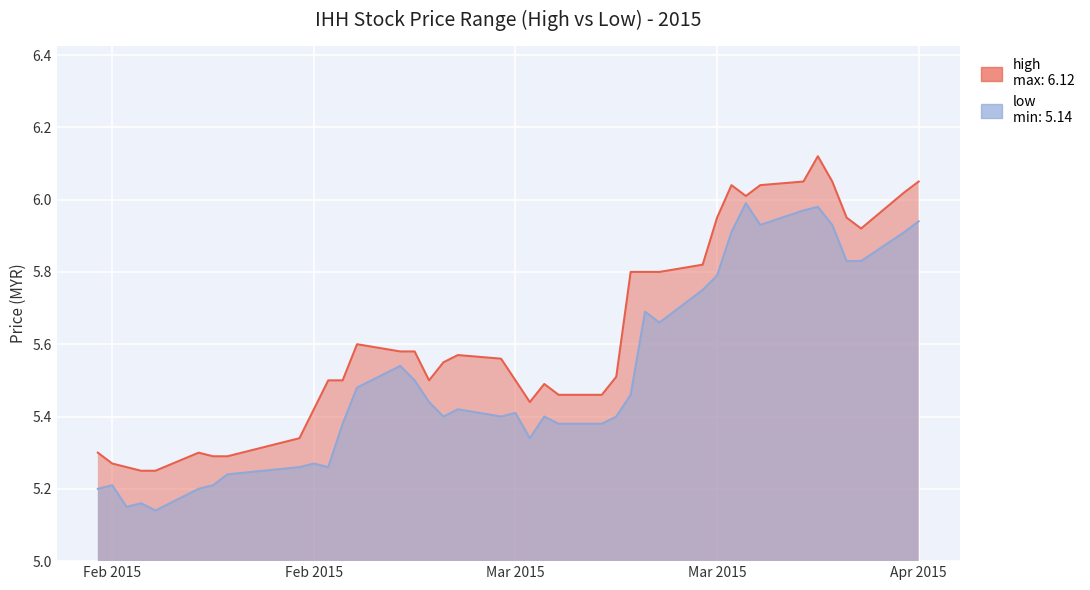

At which category is the sum across all series the highest?

2015-03-31